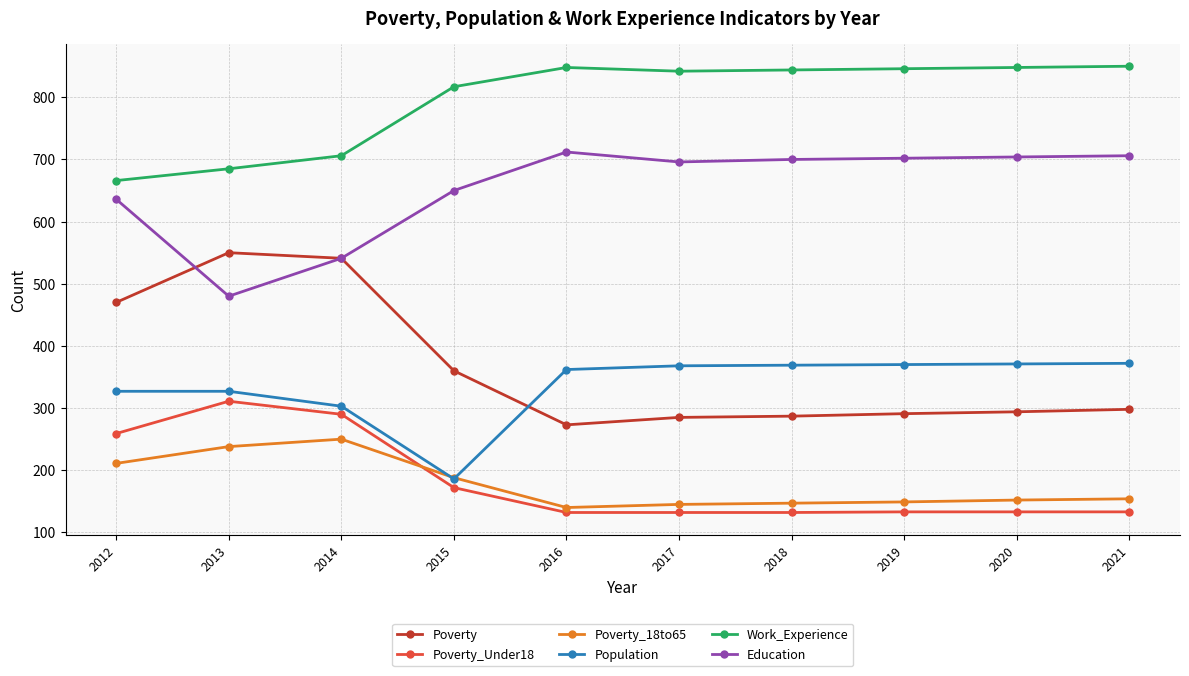

The Education series shows 310 at 2012. True or false?

False